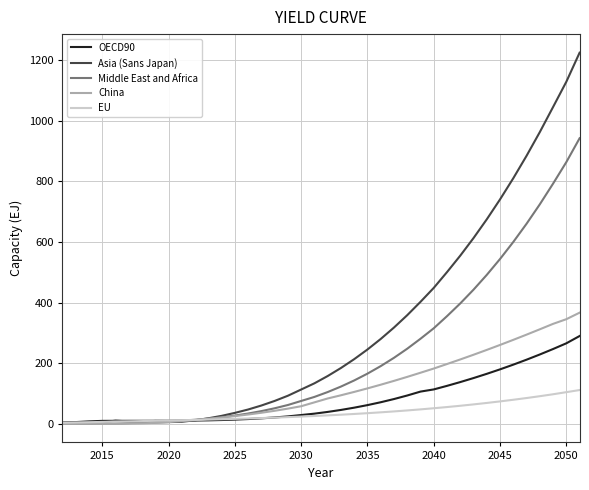

What is the greatest value displayed?

1224.2